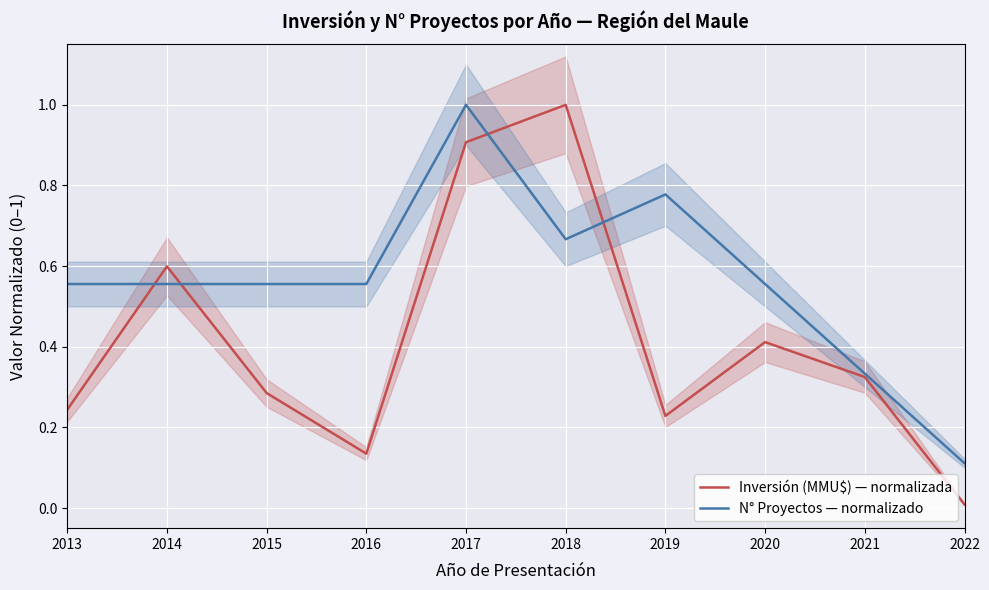

List the series in order of their overall mean, lowest first.

Inversión (MMU$) — normalizada, N° Proyectos — normalizado